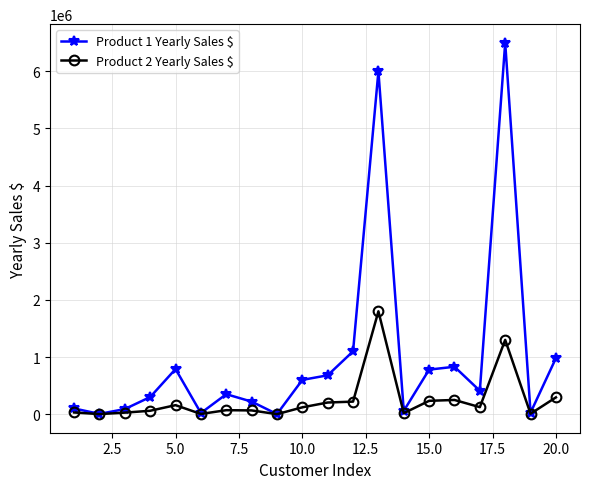

What is the greatest value displayed?

6500000